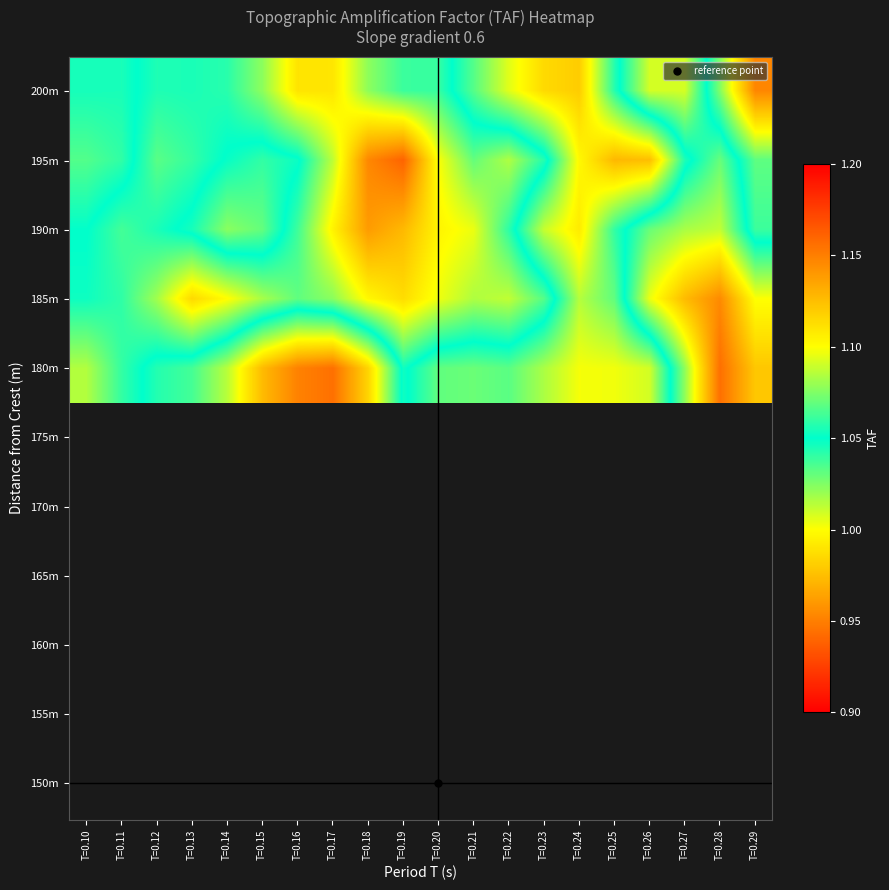

List the series in order of their peak value, highest first.

180m, 200m, 195m, 190m, 185m